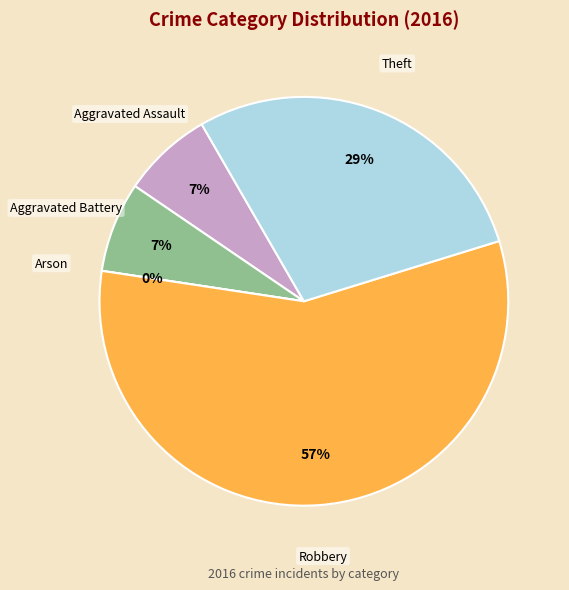

What portion of the pie excludes Aggravated Battery?

92.9%